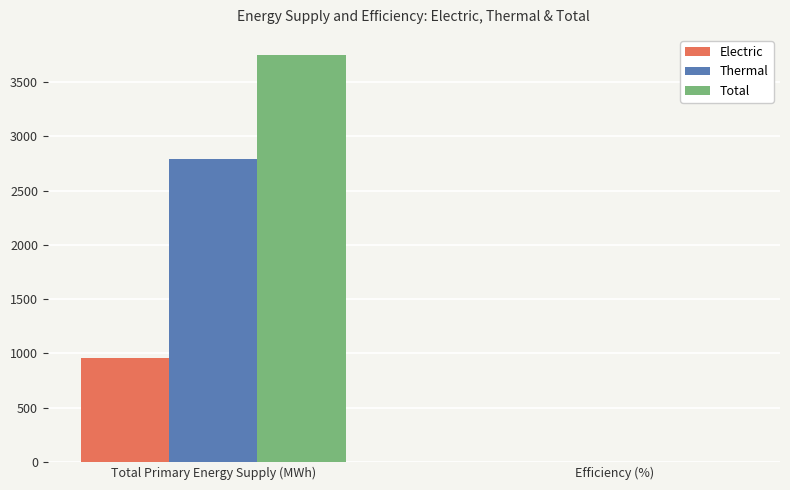

Which series has the largest range (max minus min)?

Total